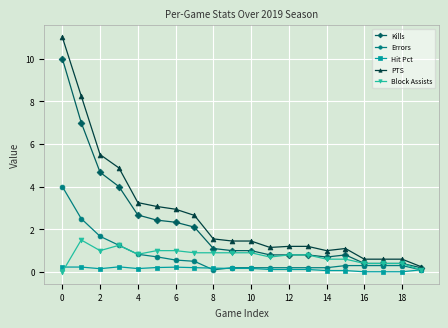

What is the value of the PTS point at the 19th from the left?

0.6